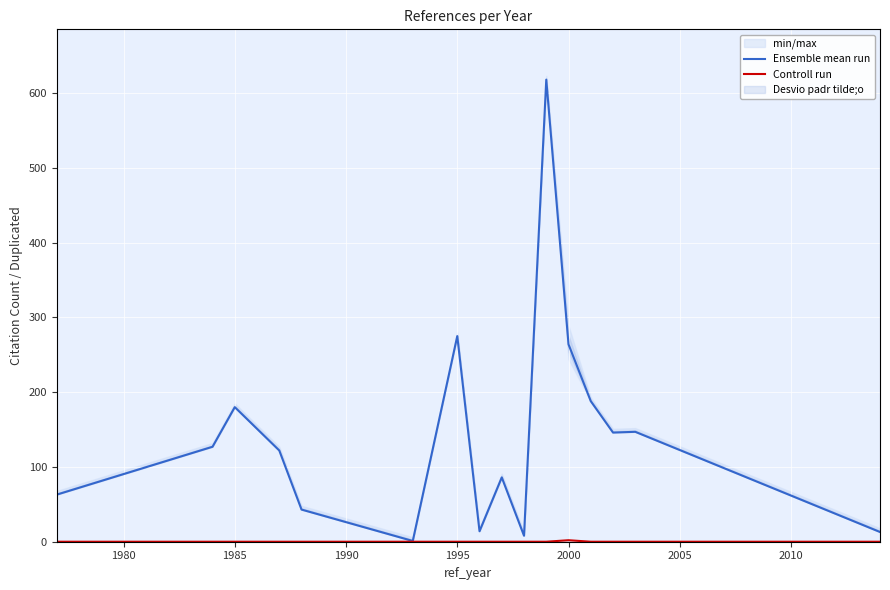

Rank the series by their average value, from lowest to highest.

Controll run, Ensemble mean run